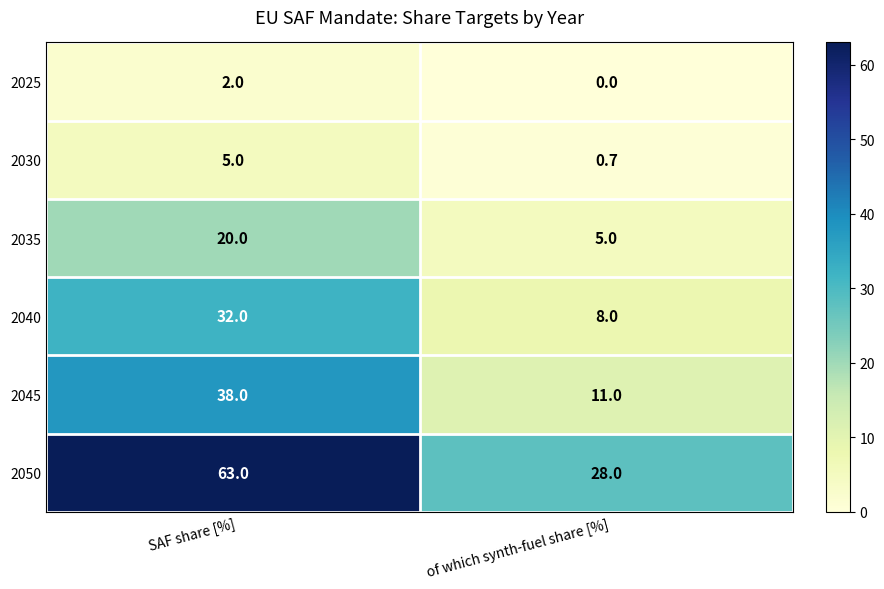

What is the difference between the maximum and minimum values in the 2050 series?

35.0